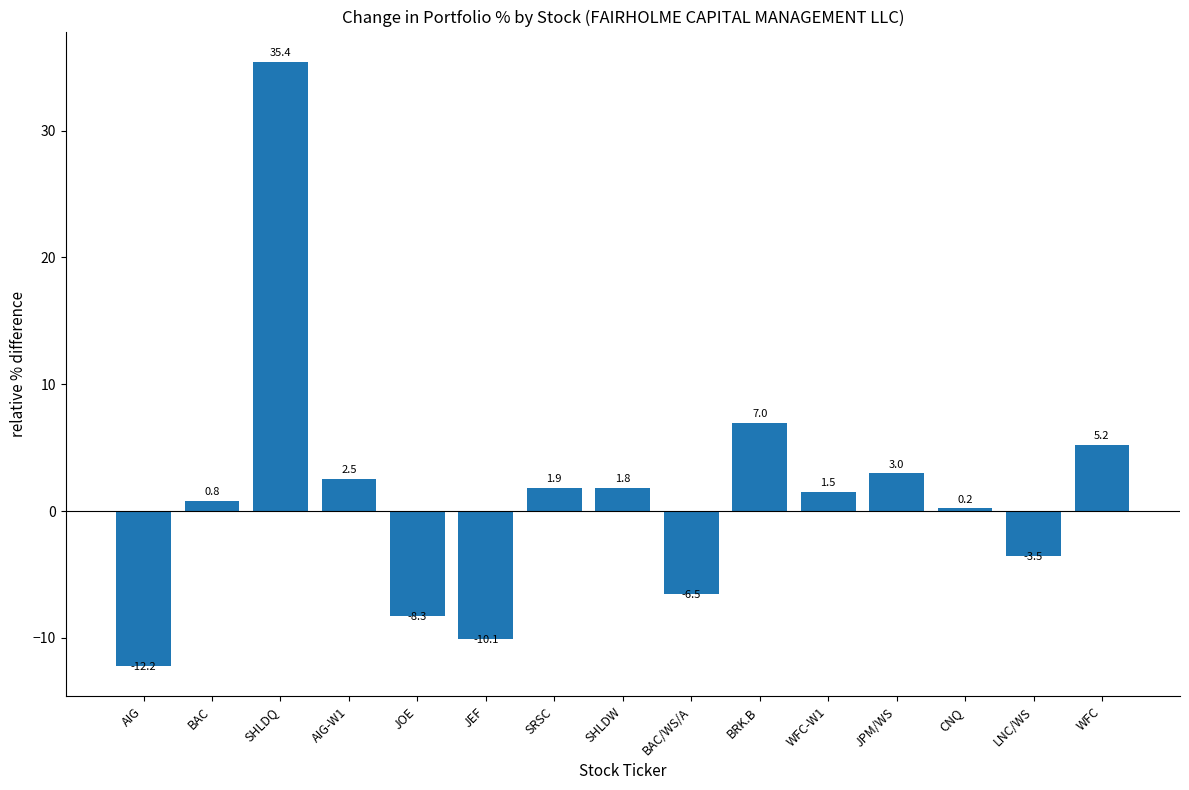

Where is the data nearest to the value 11?

BRK.B